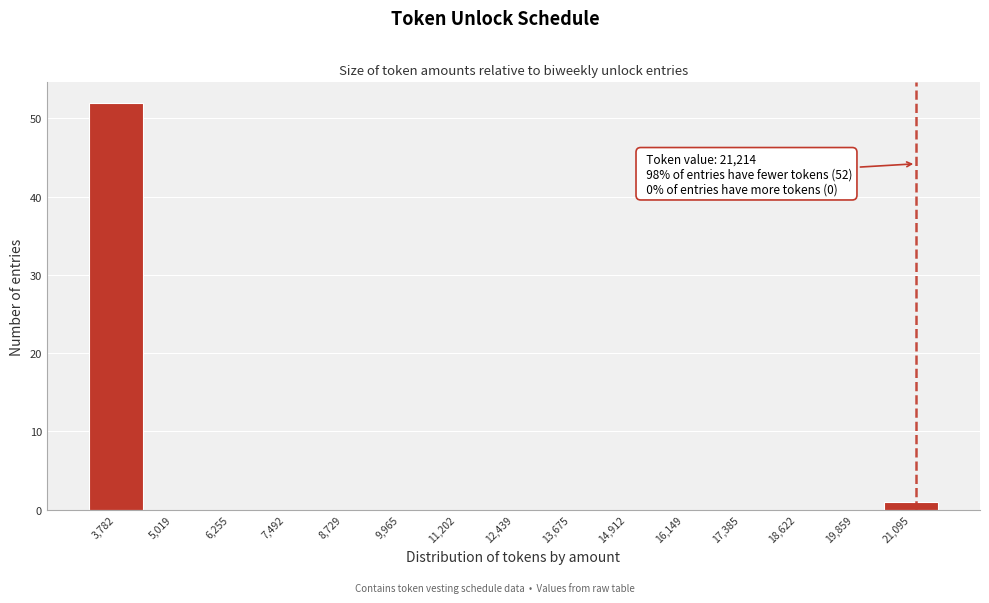

Which range on the x-axis has the tallest bar?

3200 to 4400